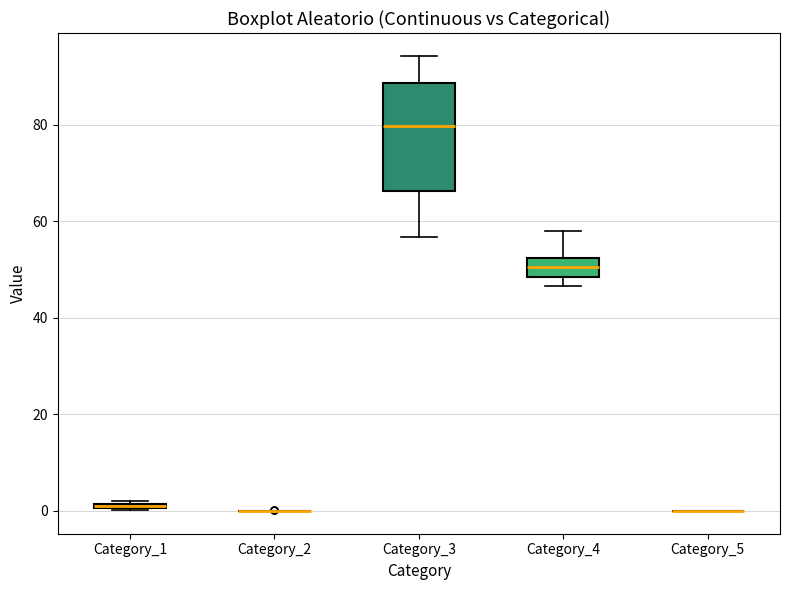

Where does the upper whisker of the box for Category_3 end on the y-axis? The values are not printed on the chart, so give them approximately, as read against the axis.

94